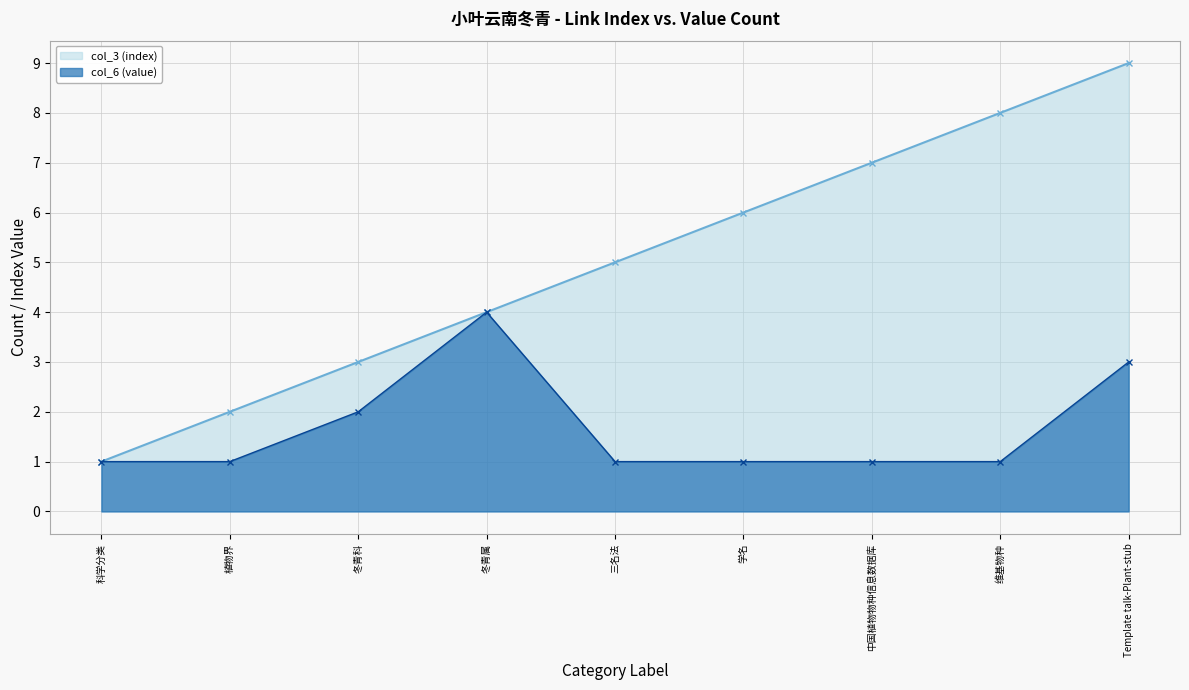

What is the label of the 4th point from the left?

冬青属